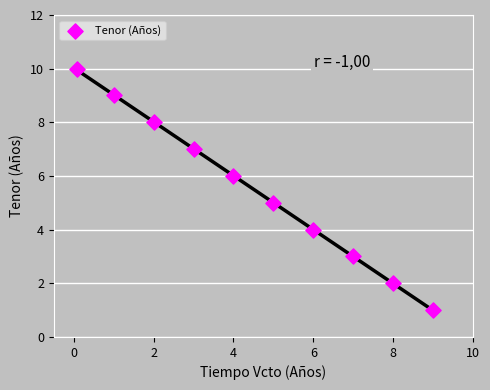

What is the average Y value?

6